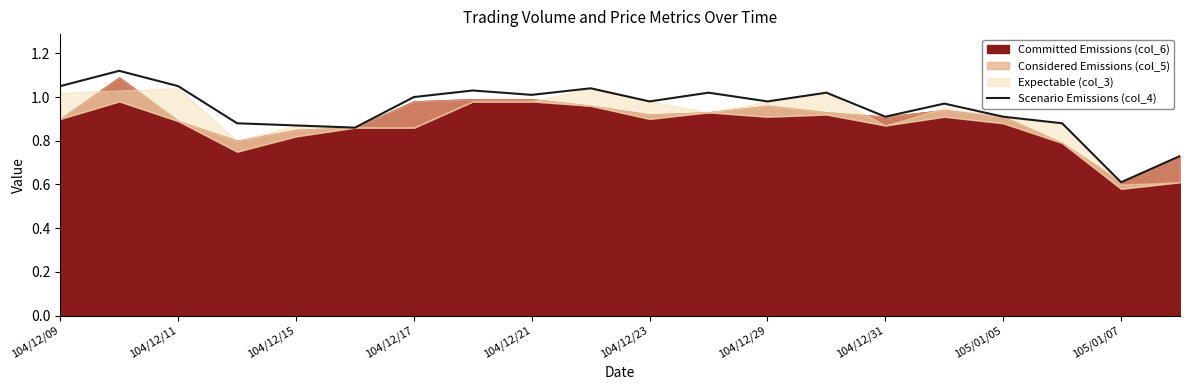

What is the difference between the maximum and minimum values?

0.5